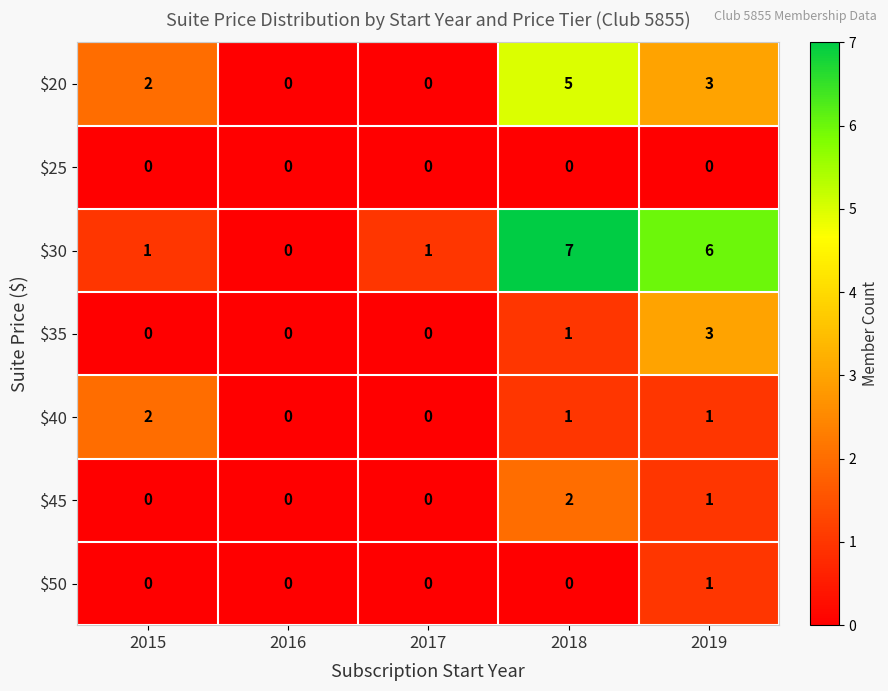

Which label corresponds to the largest value in the chart?

2018